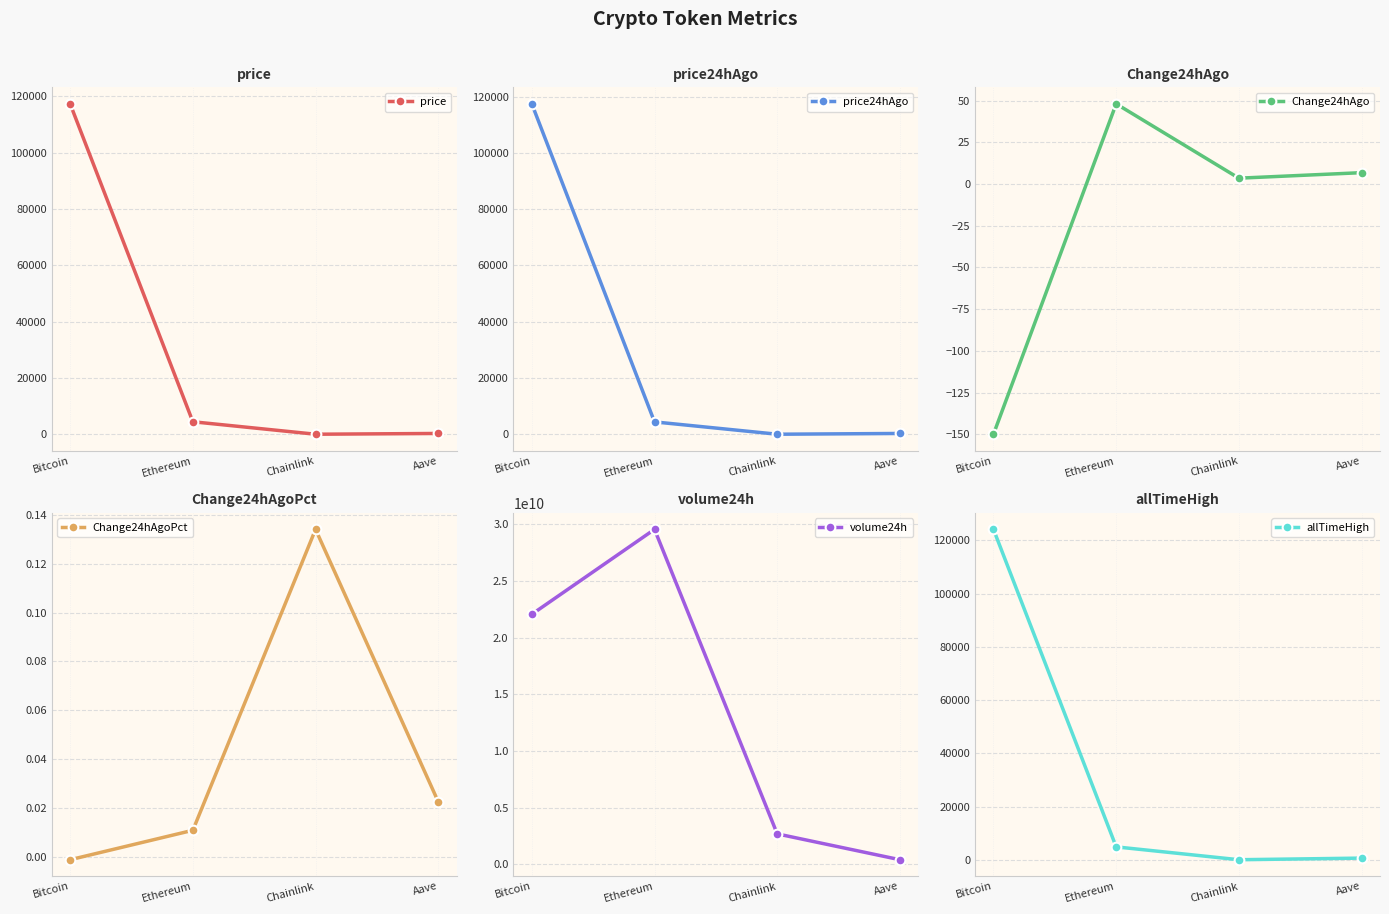

Which label corresponds to the smallest value in the chart?

Bitcoin